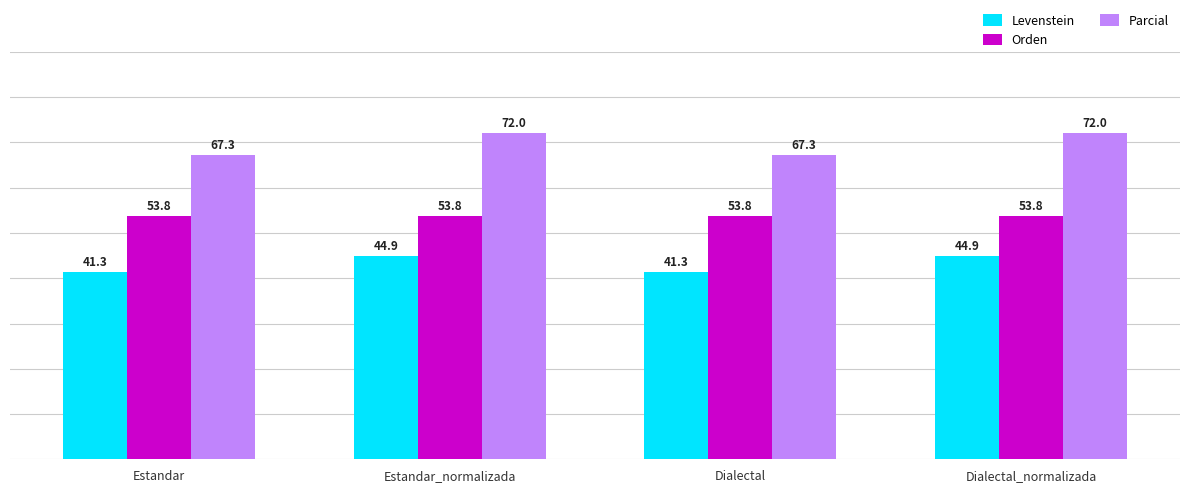

Which series changed the most between Estandar and Estandar_normalizada?

Parcial